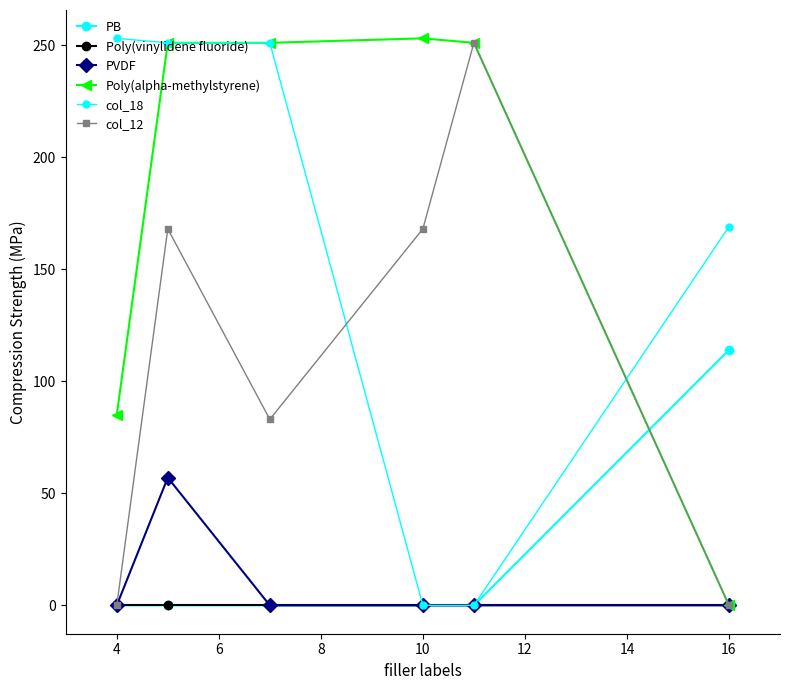

How many values in the PVDF series exceed 0?

1